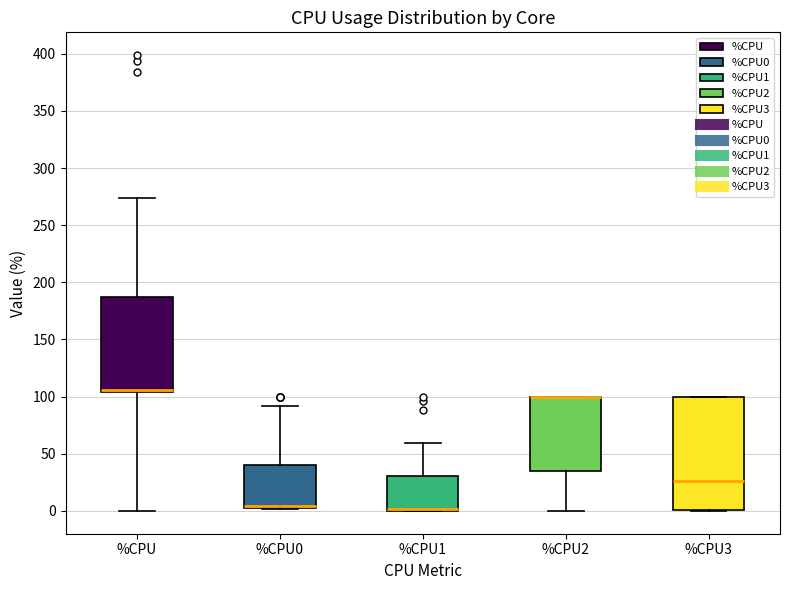

Reading left to right, read every box against the y-axis: the position of its median line, the range the box covers, and the ends of its whiskers. The values are not printed on the chart, so give them approximately, as read against the axis.

%CPU: median 105 (drawn on the box's lower edge), box 105 to 190, whiskers 0 to 275
%CPU0: median 5 (drawn on the box's lower edge), box 5 to 40, whiskers 0 to 90
%CPU1: median 0 (drawn on the box's lower edge), box 0 to 30, whiskers 0 to 60
%CPU2: median 100 (drawn on the box's upper edge), box 35 to 100, whiskers 0 to 100
%CPU3: median 25, box 0 to 100, whiskers 0 to 100